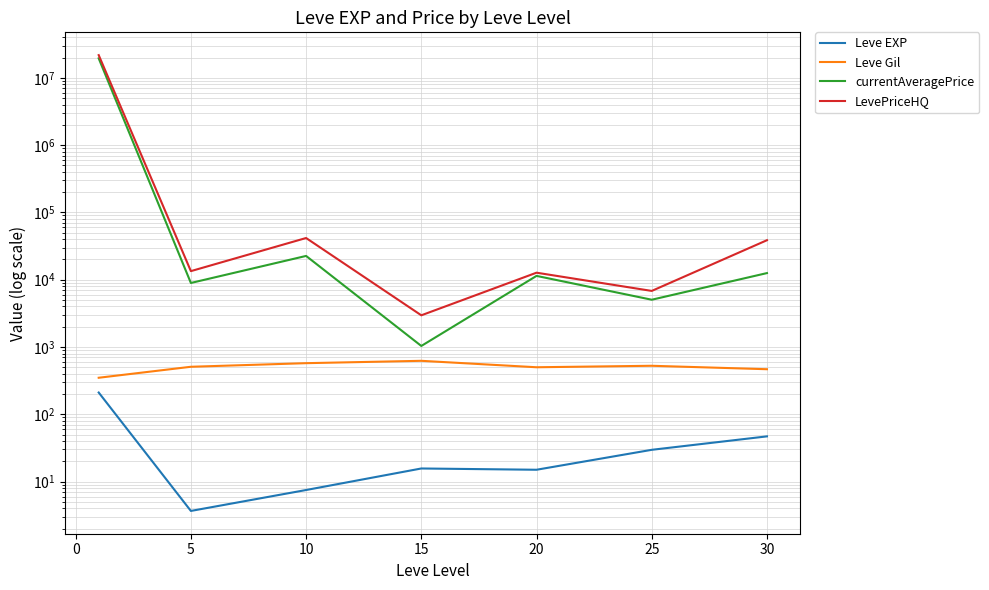

True or false: Leve Gil and Leve EXP intersect in this chart.

False